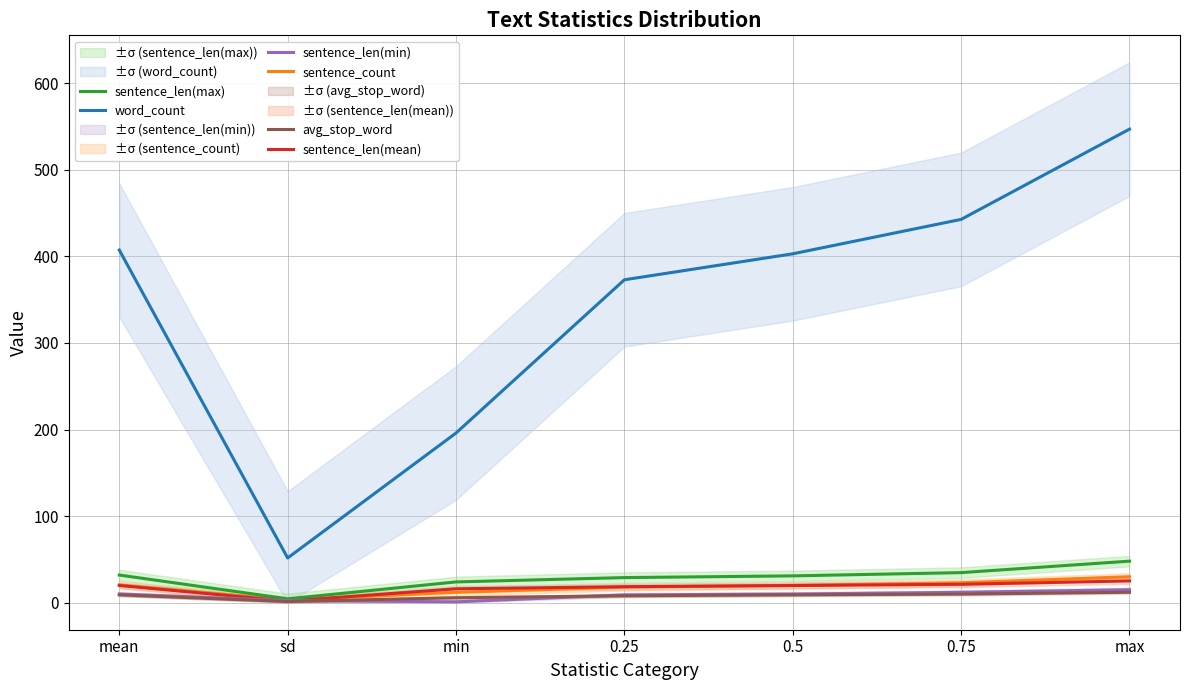

How many values in the word_count series are below 403?

3